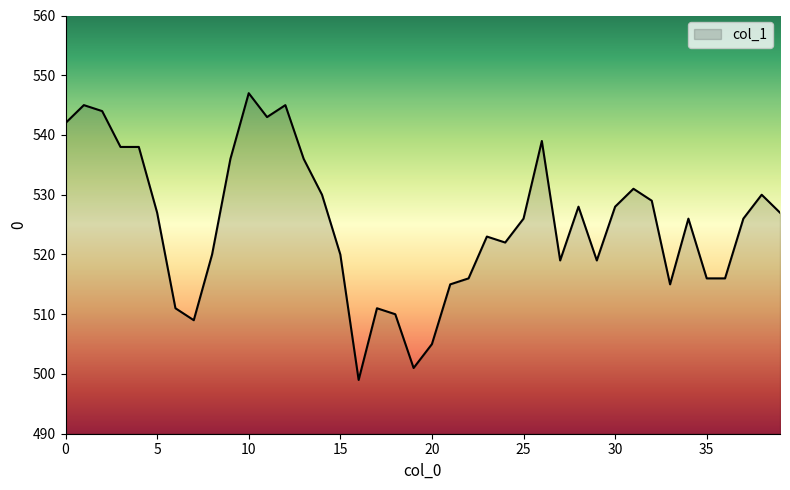

What is the greatest value displayed?

547